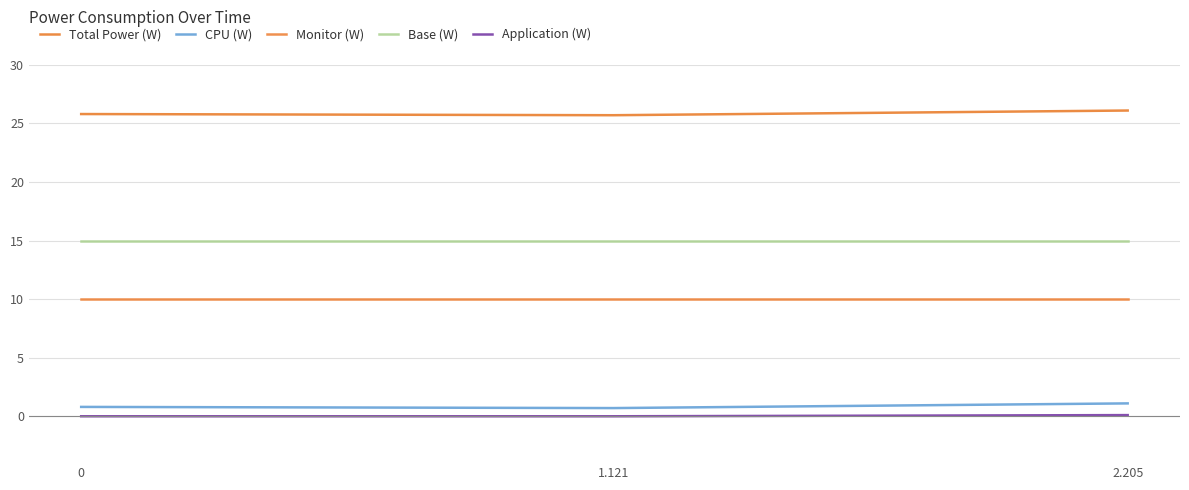

What are all the series names shown in the legend?

Total Power (W), CPU (W), Monitor (W), Base (W), Application (W)